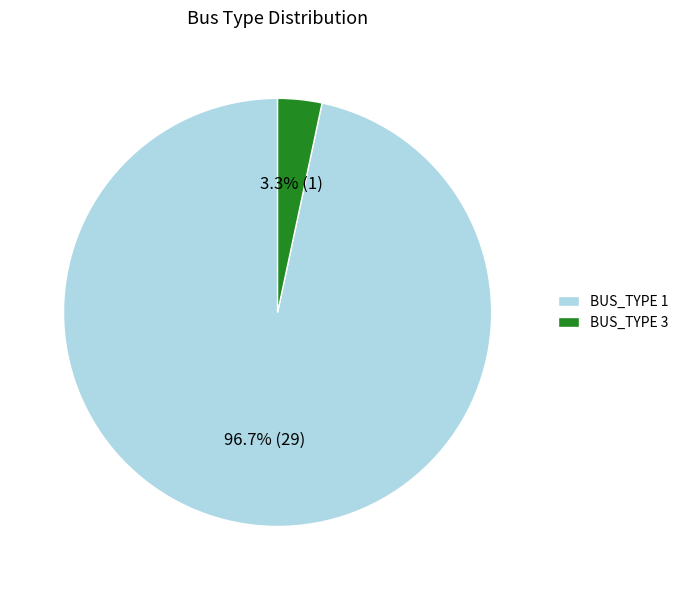

To the nearest percent, what percentage of the pie is BUS_TYPE 3?

3%